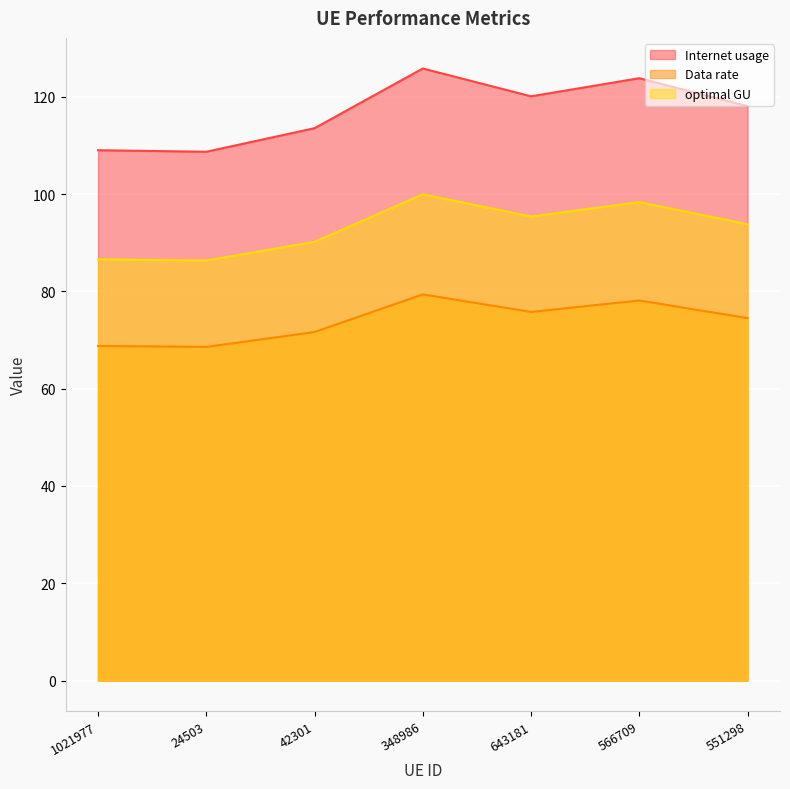

Reading left to right, transcribe all the data shown in this chart.

Internet usage: 1021977=109.0	24503=108.7	42301=113.5	348986=125.8	643181=120.1	566709=123.8	551298=118.1
Data rate: 1021977=68.8	24503=68.6	42301=71.6	348986=79.4	643181=75.8	566709=78.1	551298=74.5
optimal GU: 1021977=86.6	24503=86.3	42301=90.2	348986=99.9	643181=95.4	566709=98.4	551298=93.8